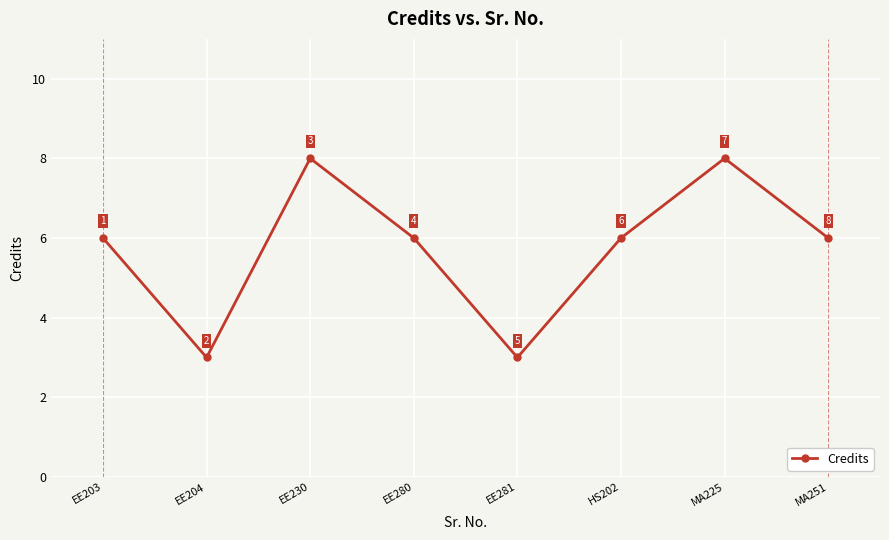

True or false: the data shows 6 at MA251.

True